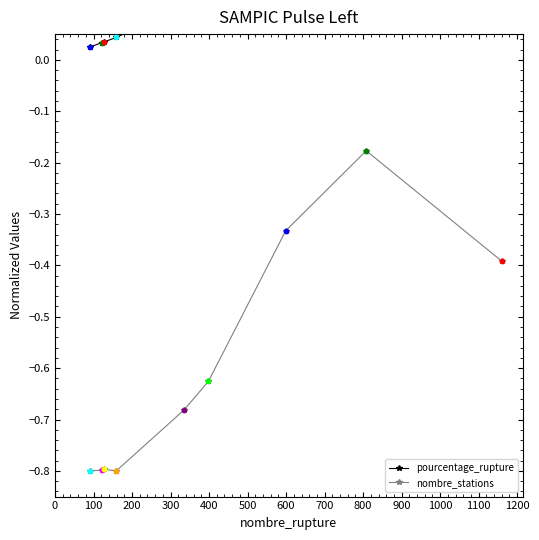

In nombre_stations, how many points are higher than both neighbors (excluding endpoints)?

2